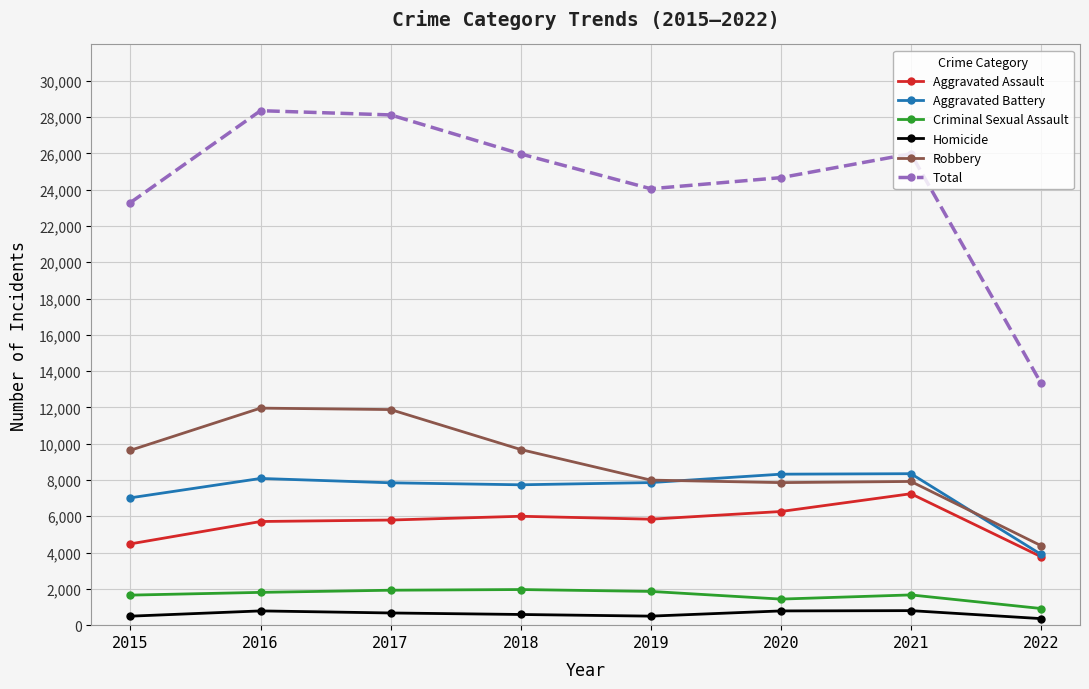

True or false: Total has more than 0 points higher than both neighbors.

True